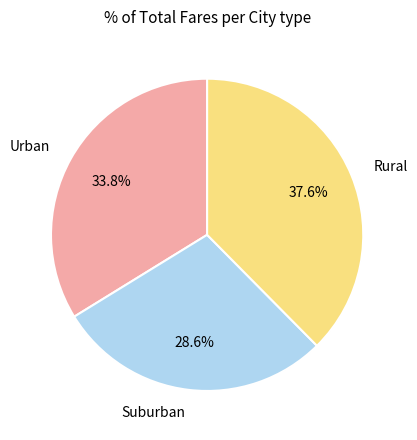

Is there any slice that represents more than half of the pie?

No